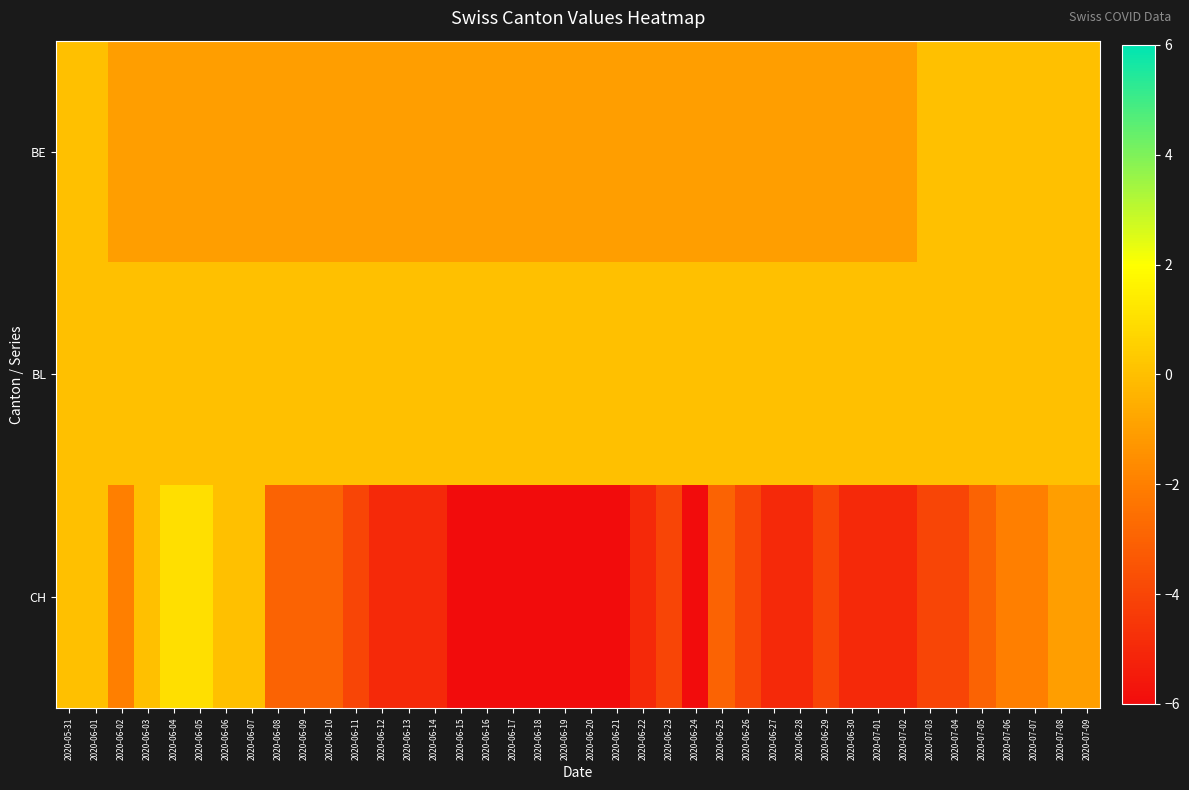

Reading left to right, list all the values displayed in this chart.

BE: 2020-05-31=0	2020-06-01=0	2020-06-02=-1	2020-06-03=-1	2020-06-04=-1	2020-06-05=-1	2020-06-06=-1	2020-06-07=-1	2020-06-08=-1	2020-06-09=-1	2020-06-10=-1	2020-06-11=-1	2020-06-12=-1	2020-06-13=-1	2020-06-14=-1	2020-06-15=-1	2020-06-16=-1	2020-06-17=-1	2020-06-18=-1	2020-06-19=-1	2020-06-20=-1	2020-06-21=-1	2020-06-22=-1	2020-06-23=-1	2020-06-24=-1	2020-06-25=-1	2020-06-26=-1	2020-06-27=-1	2020-06-28=-1	2020-06-29=-1	2020-06-30=-1	2020-07-01=-1	2020-07-02=-1	2020-07-03=0	2020-07-04=0	2020-07-05=0	2020-07-06=0	2020-07-07=0	2020-07-08=0	2020-07-09=0
BL: 2020-05-31=0	2020-06-01=0	2020-06-02=0	2020-06-03=0	2020-06-04=0	2020-06-05=0	2020-06-06=0	2020-06-07=0	2020-06-08=0	2020-06-09=0	2020-06-10=0	2020-06-11=0	2020-06-12=0	2020-06-13=0	2020-06-14=0	2020-06-15=0	2020-06-16=0	2020-06-17=0	2020-06-18=0	2020-06-19=0	2020-06-20=0	2020-06-21=0	2020-06-22=0	2020-06-23=0	2020-06-24=0	2020-06-25=0	2020-06-26=0	2020-06-27=0	2020-06-28=0	2020-06-29=0	2020-06-30=0	2020-07-01=0	2020-07-02=0	2020-07-03=0	2020-07-04=0	2020-07-05=0	2020-07-06=0	2020-07-07=0	2020-07-08=0	2020-07-09=0
CH: 2020-05-31=0	2020-06-01=0	2020-06-02=-2	2020-06-03=0	2020-06-04=1	2020-06-05=1	2020-06-06=0	2020-06-07=0	2020-06-08=-3	2020-06-09=-3	2020-06-10=-3	2020-06-11=-4	2020-06-12=-5	2020-06-13=-5	2020-06-14=-5	2020-06-15=-6	2020-06-16=-6	2020-06-17=-6	2020-06-18=-6	2020-06-19=-6	2020-06-20=-6	2020-06-21=-6	2020-06-22=-5	2020-06-23=-4	2020-06-24=-6	2020-06-25=-3	2020-06-26=-4	2020-06-27=-5	2020-06-28=-5	2020-06-29=-4	2020-06-30=-5	2020-07-01=-5	2020-07-02=-5	2020-07-03=-4	2020-07-04=-4	2020-07-05=-3	2020-07-06=-2	2020-07-07=-2	2020-07-08=-1	2020-07-09=-1